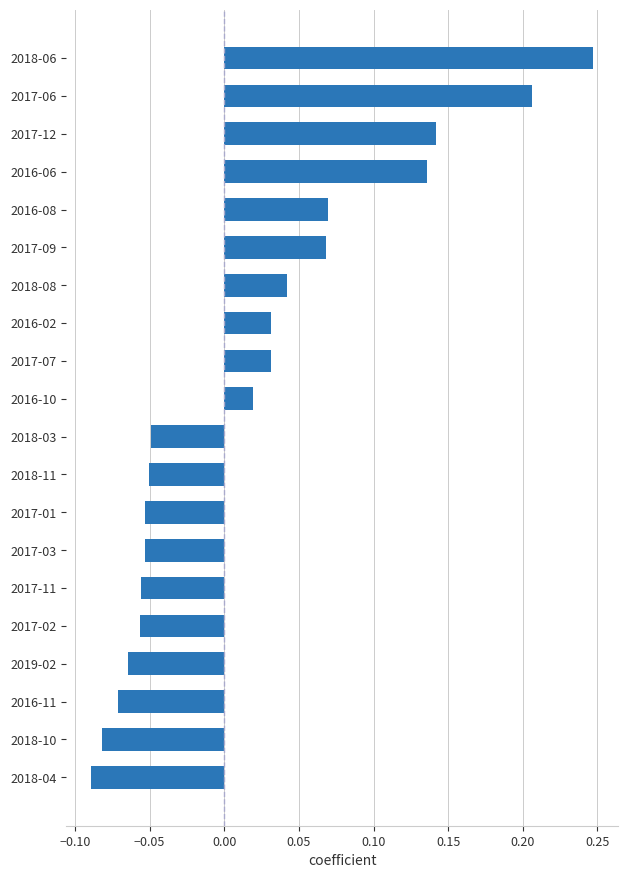

Which label corresponds to the largest value in the chart?

2018-06